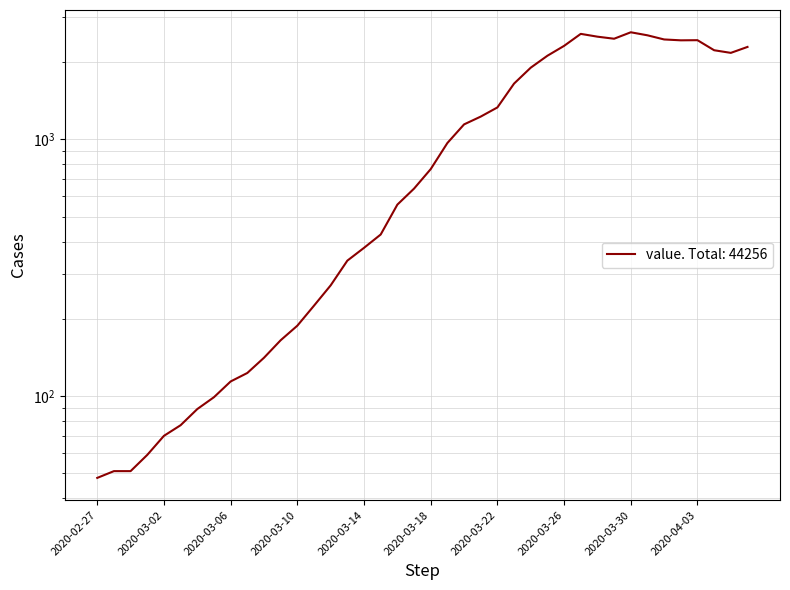

What is the ratio of the value at 2020-03-05 to the value at 2020-03-23?

0.1